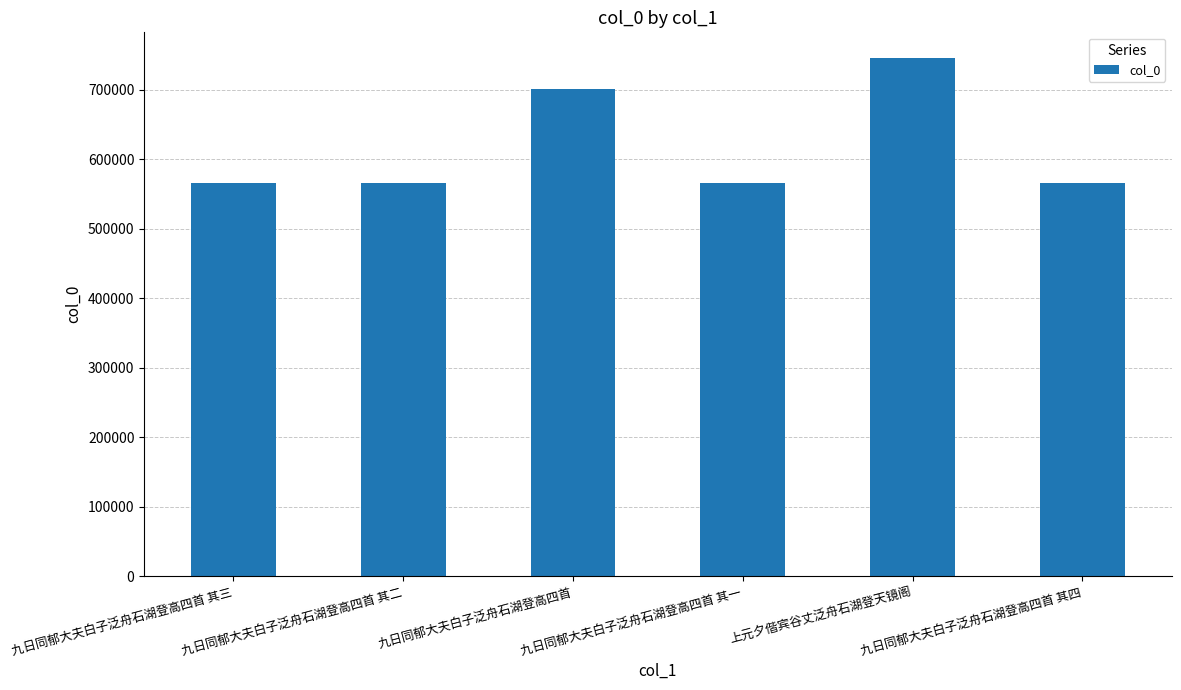

Does the chart contain stacked bars?

No